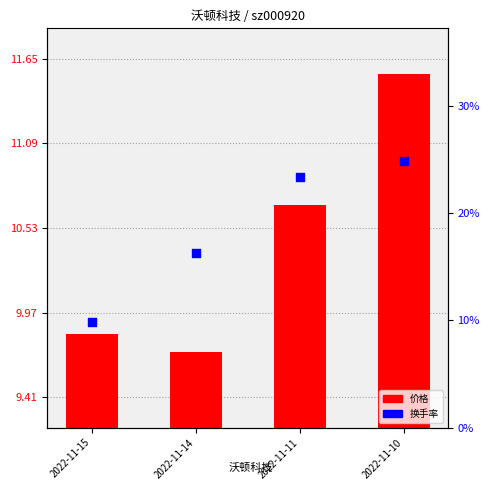

Which series has the widest spread of Y values?

换手率